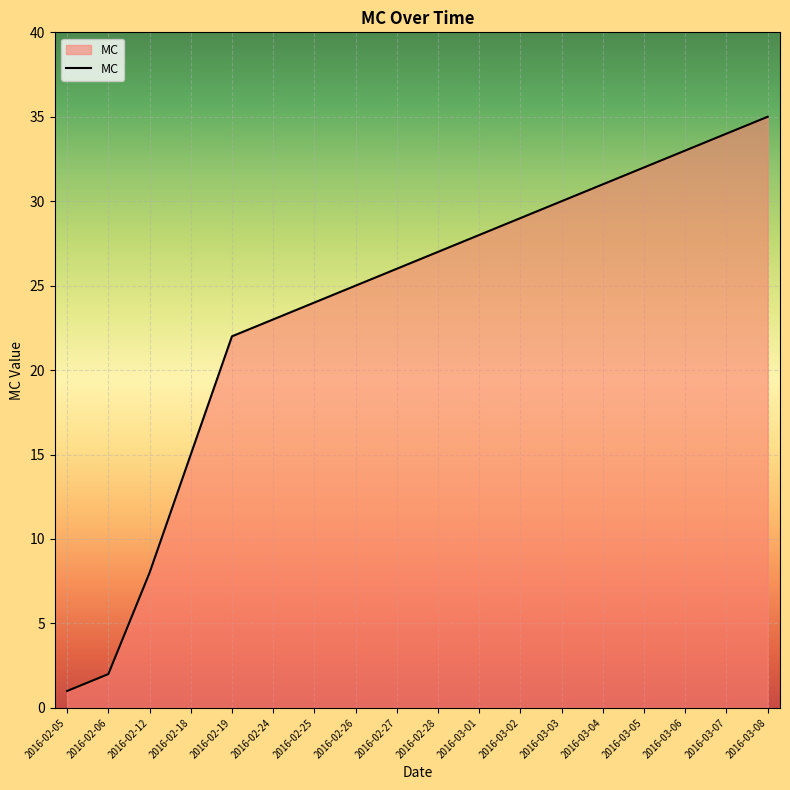

At which label is the value closest to 18?

2016-02-18